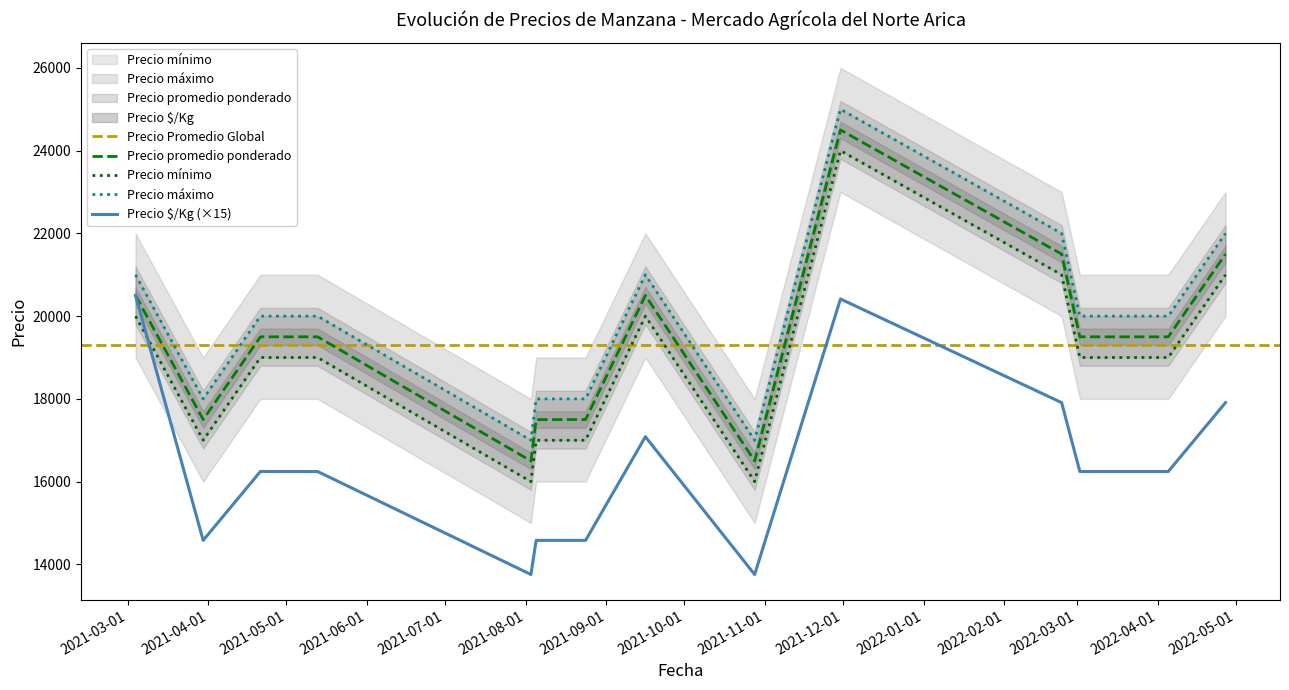

True or false: Precio mínimo and Precio máximo intersect in this chart.

False